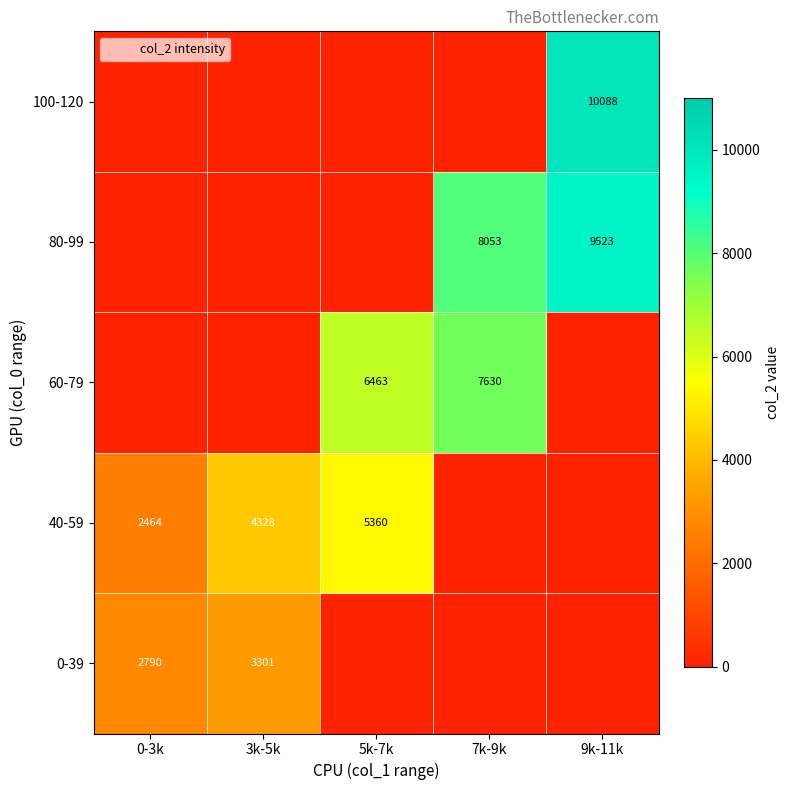

The 40-59 series shows 1836.3 at 9k-11k. True or false?

False